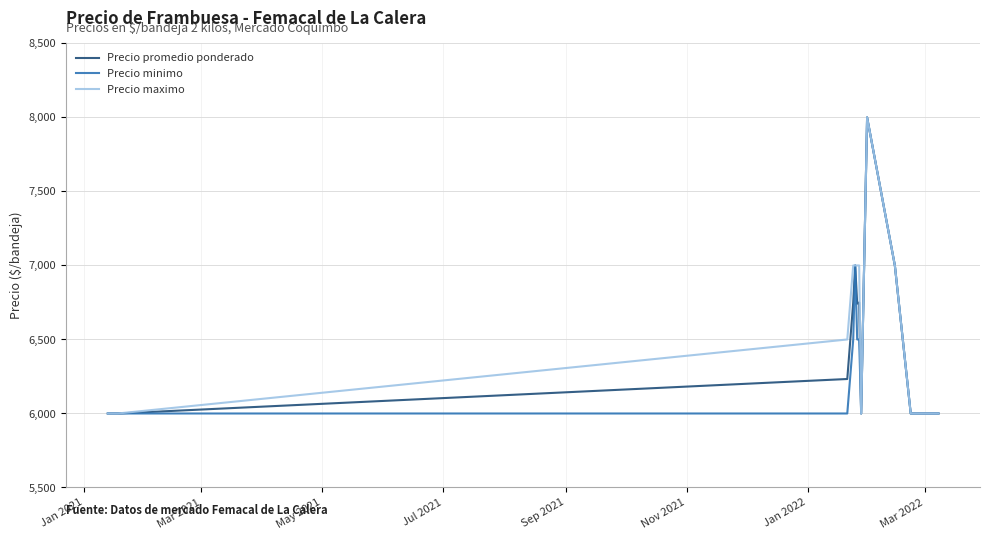

What is the minimum value for Precio maximo?

6000